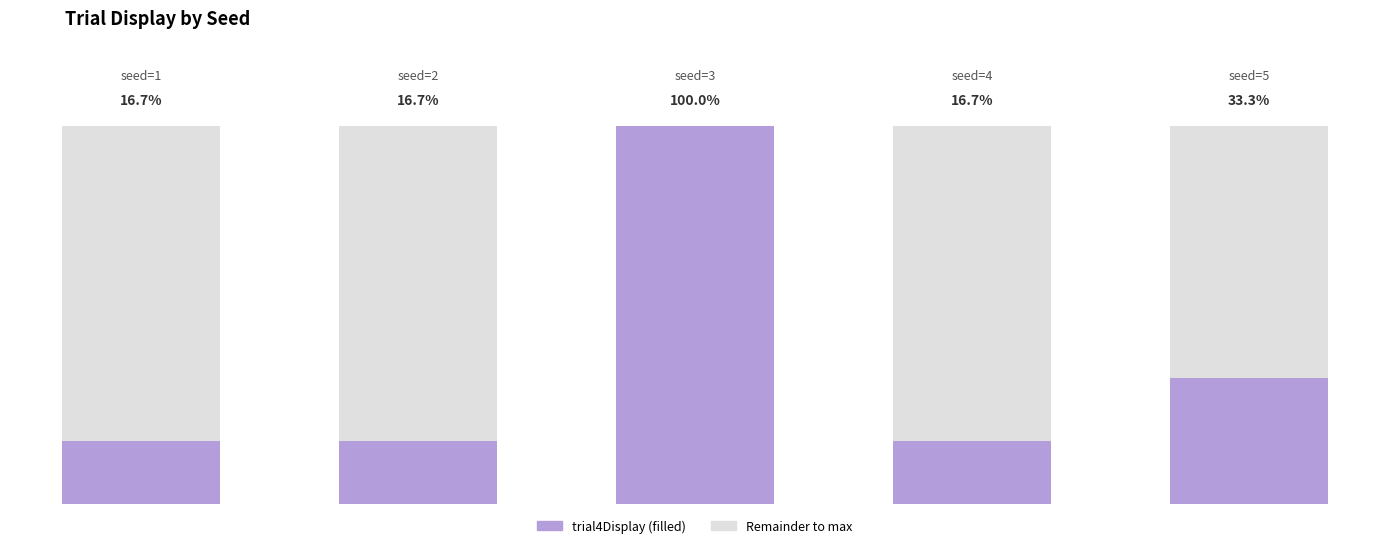

At which category is the sum across all series the highest?

seed=1